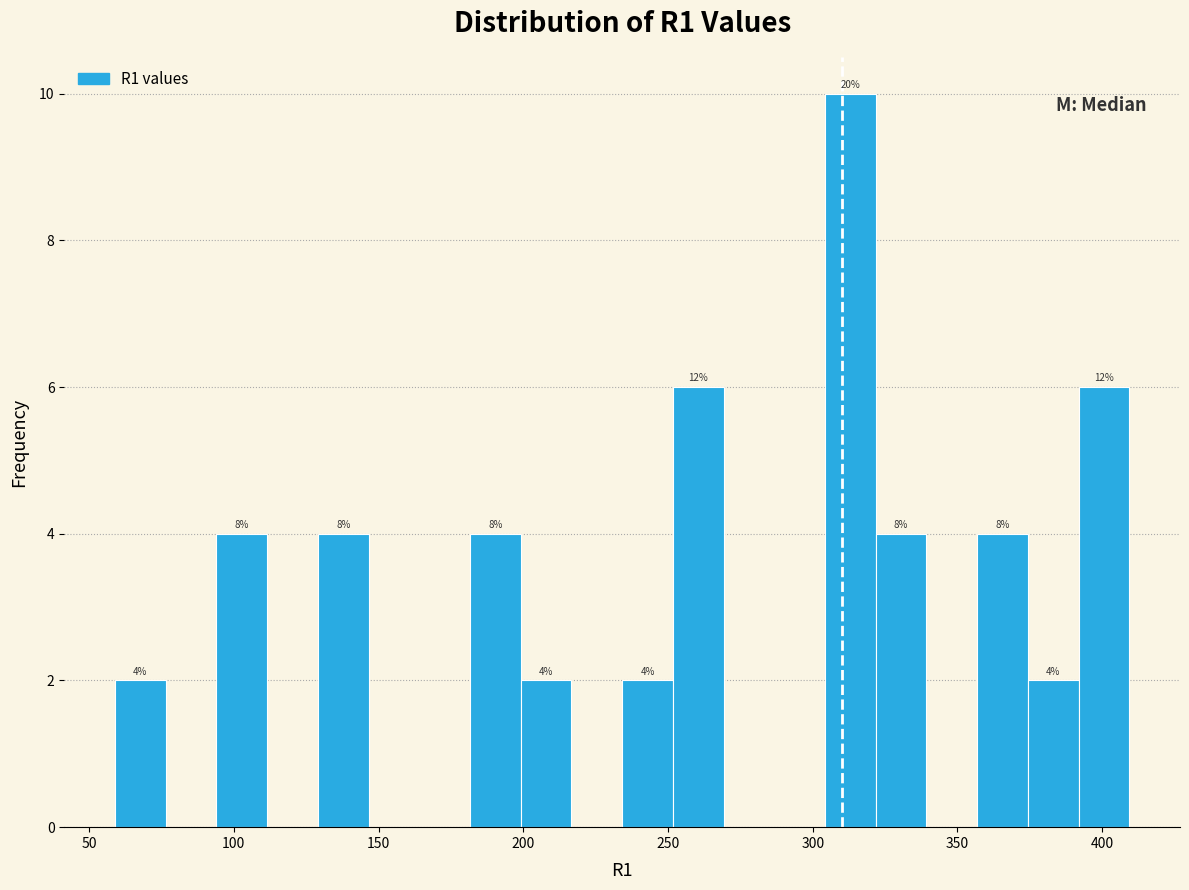

Read against the x-axis, roughly where is the centre of the tallest bar?

315